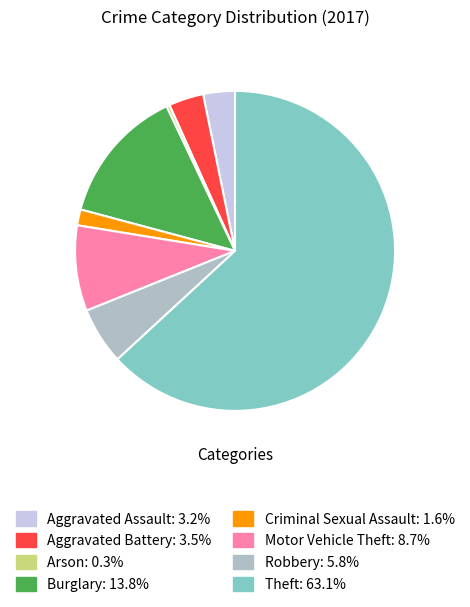

Which has a higher value, Robbery or Arson?

Robbery